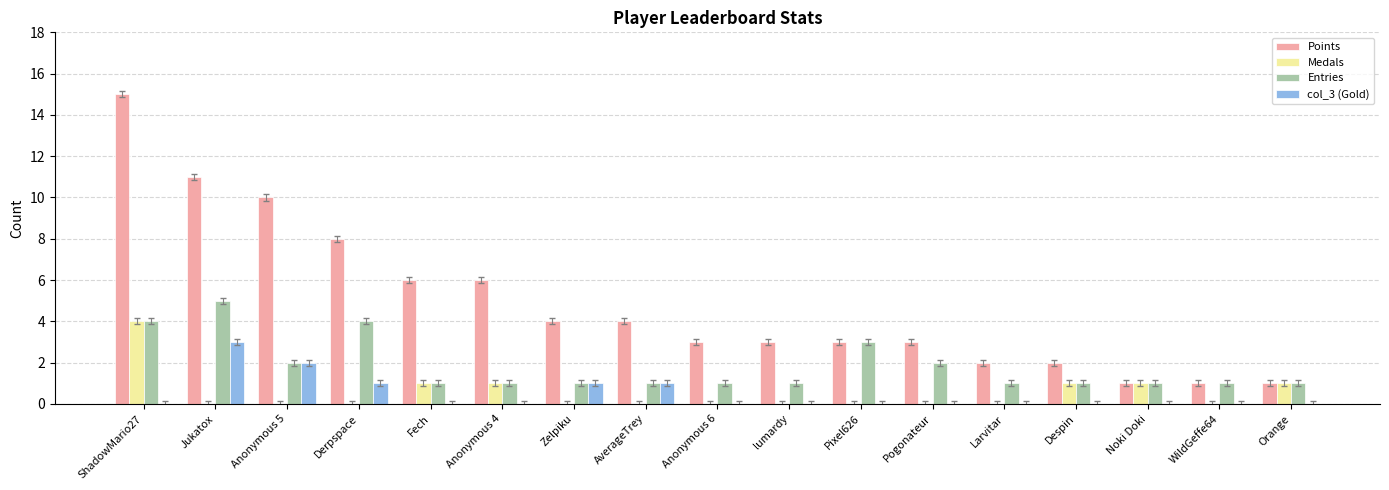

What value does the Entries series have at Jukatox?

5